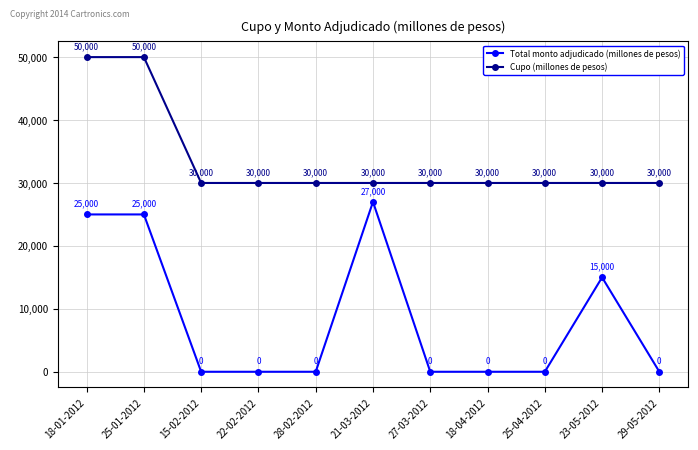

What is the greatest value displayed?

50000